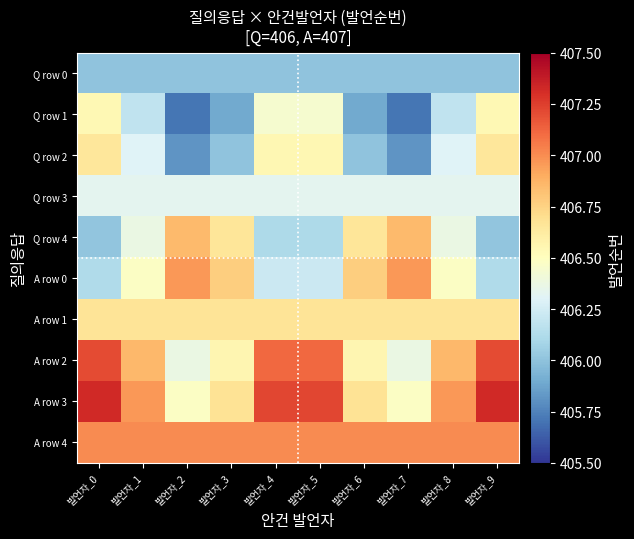

What is the difference between the highest and lowest values at 발언자_0?

1.3